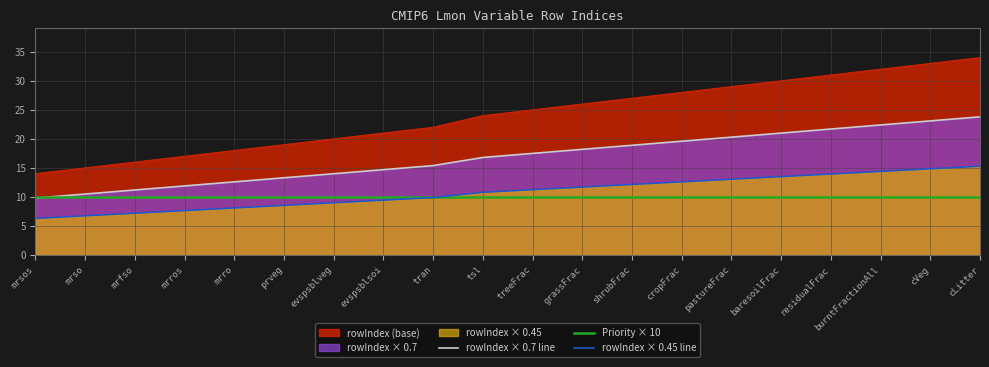

True or false: rowIndex × 0.45 line and rowIndex × 0.7 line intersect in this chart.

False